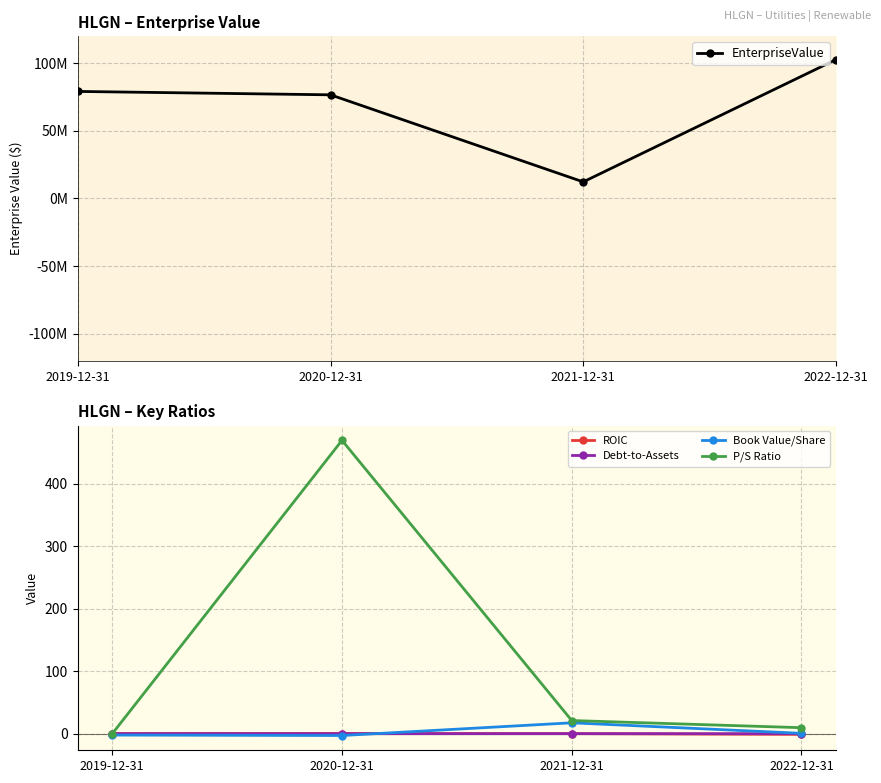

How many series are shown in this chart?

5